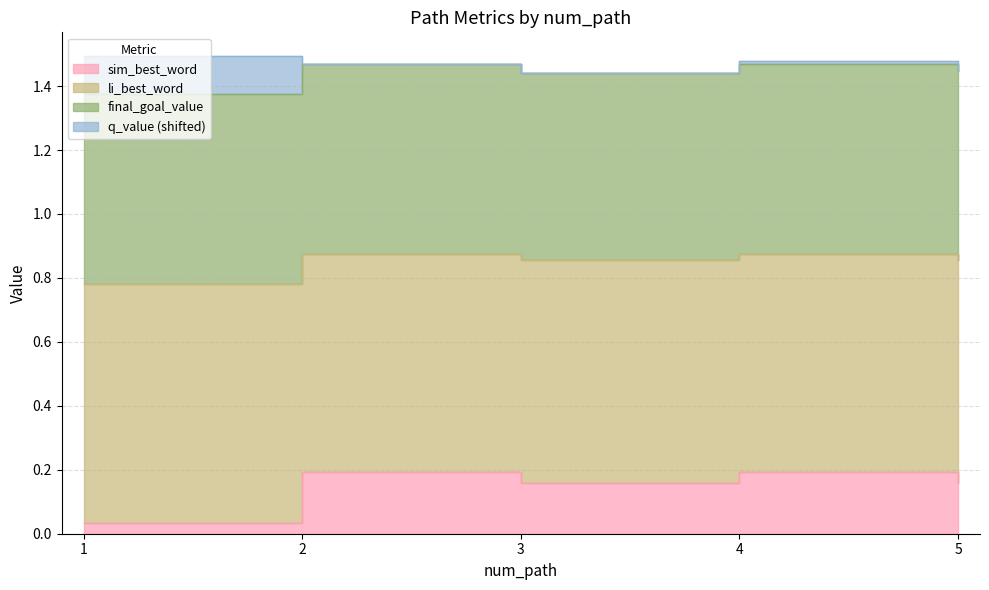

True or false: sim_best_word and li_best_word intersect in this chart.

False